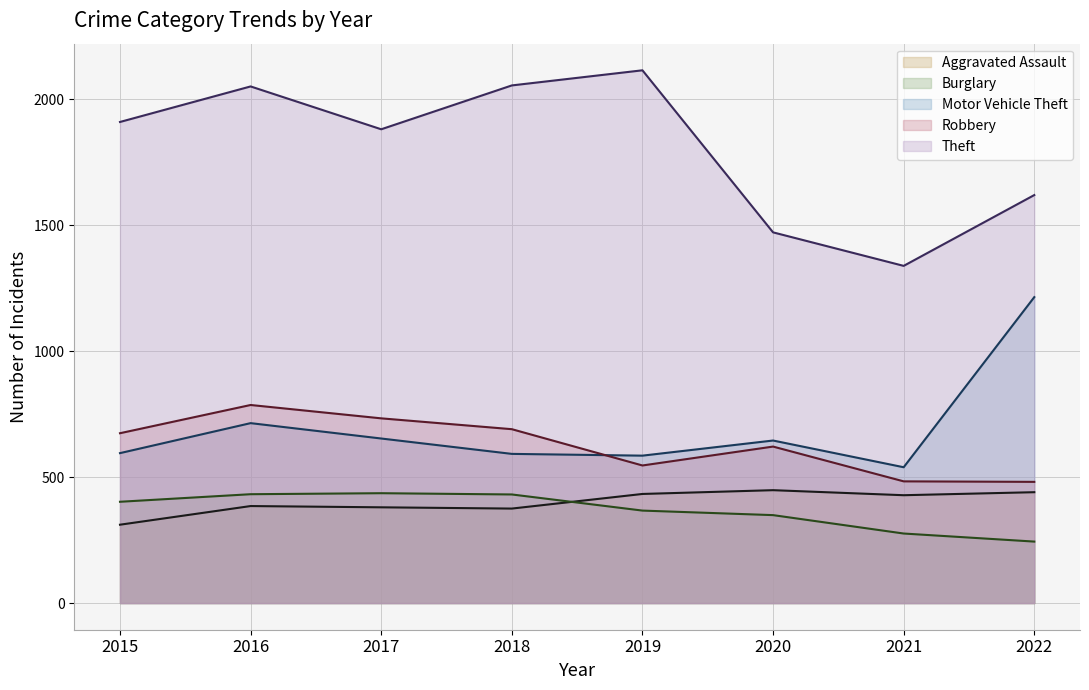

True or false: Theft (line) and Aggravated Assault (line) intersect in this chart.

False